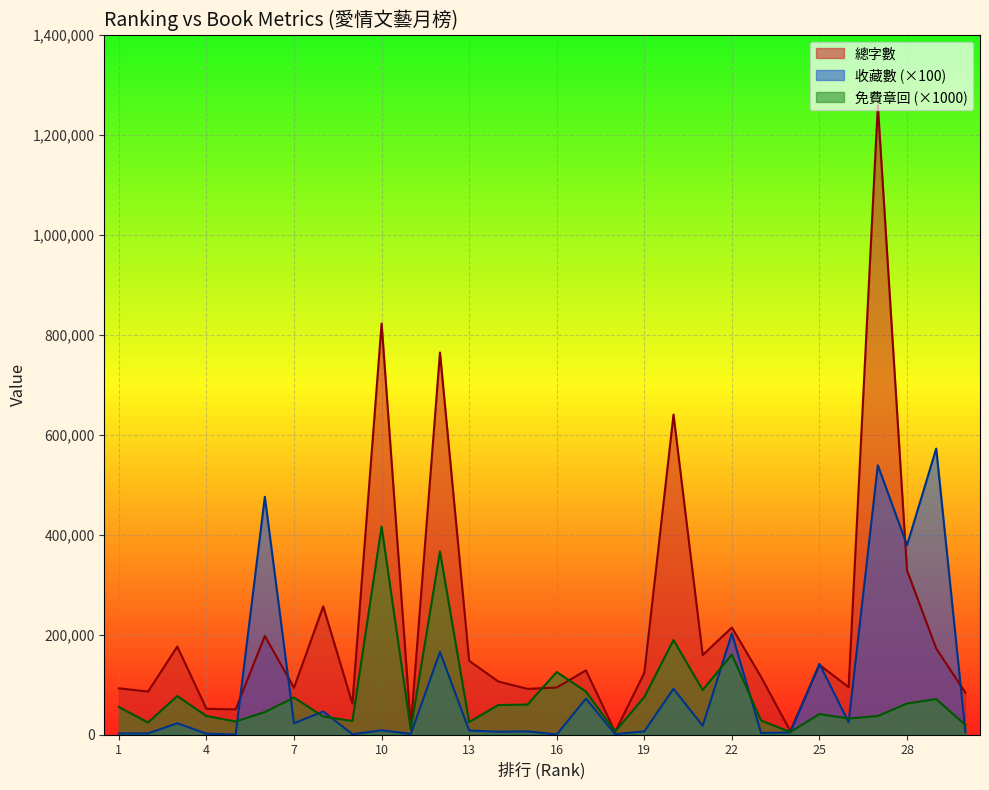

Between which two adjacent categories do 收藏數 and 免費章回 first intersect?

5 and 6